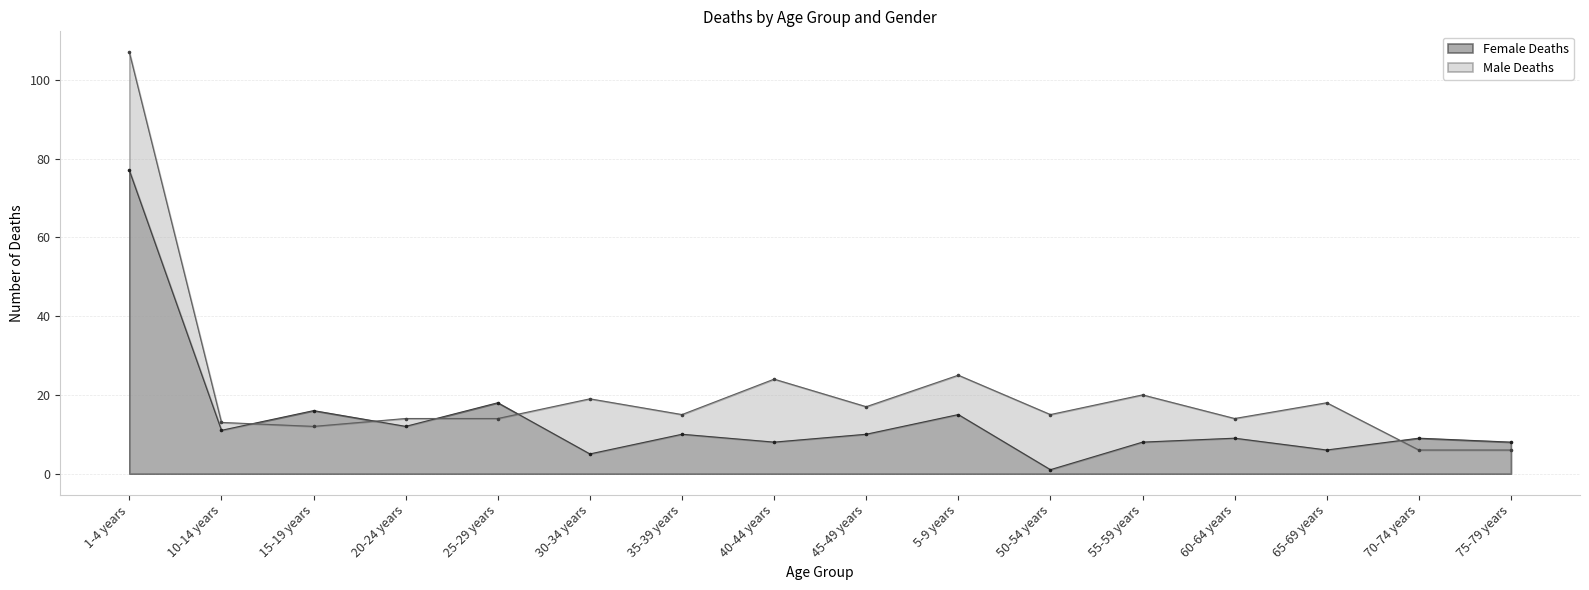

Which series reaches the minimum Y coordinate?

Female Deaths